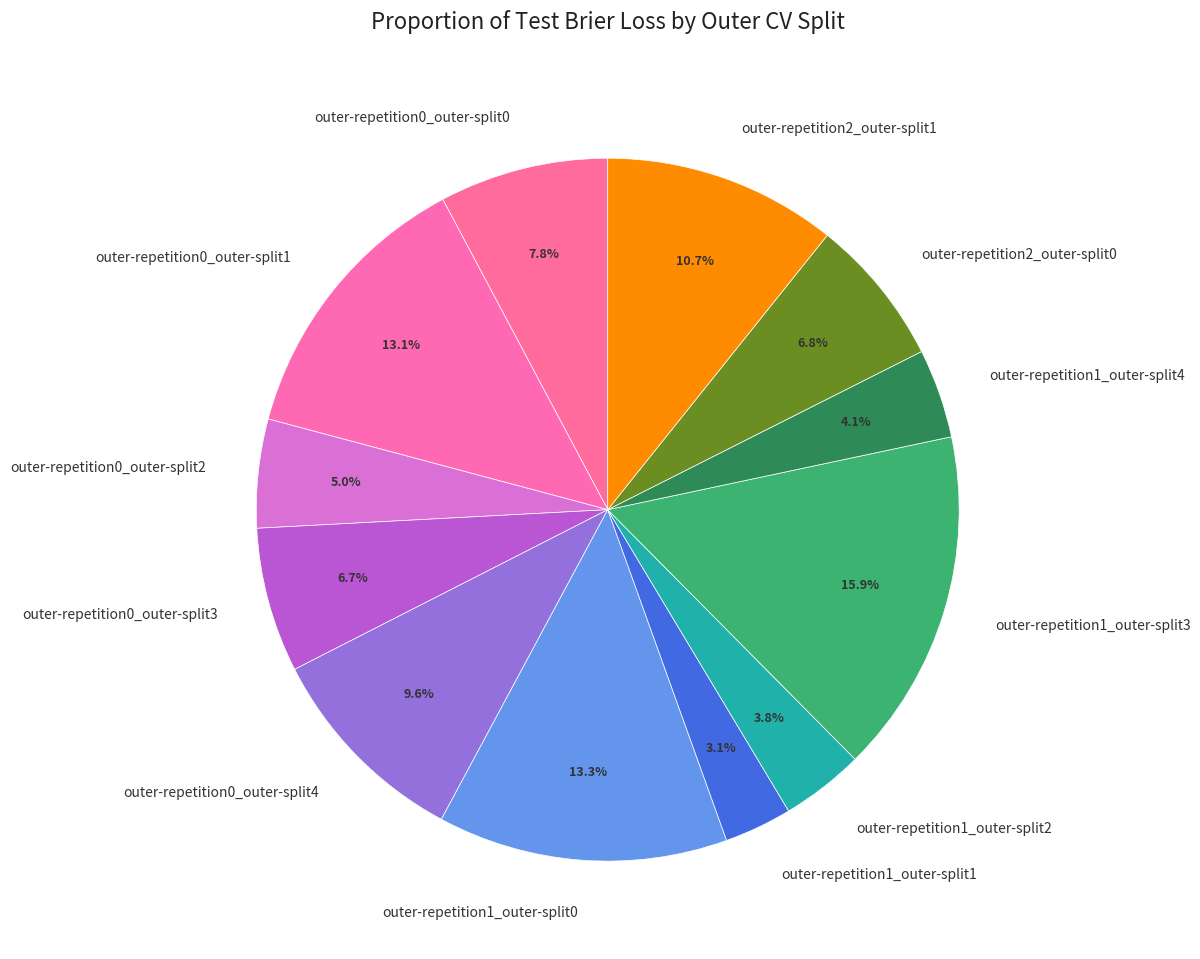

To the nearest percent, what percentage of the pie is outer-repetition2_outer-split1?

11%